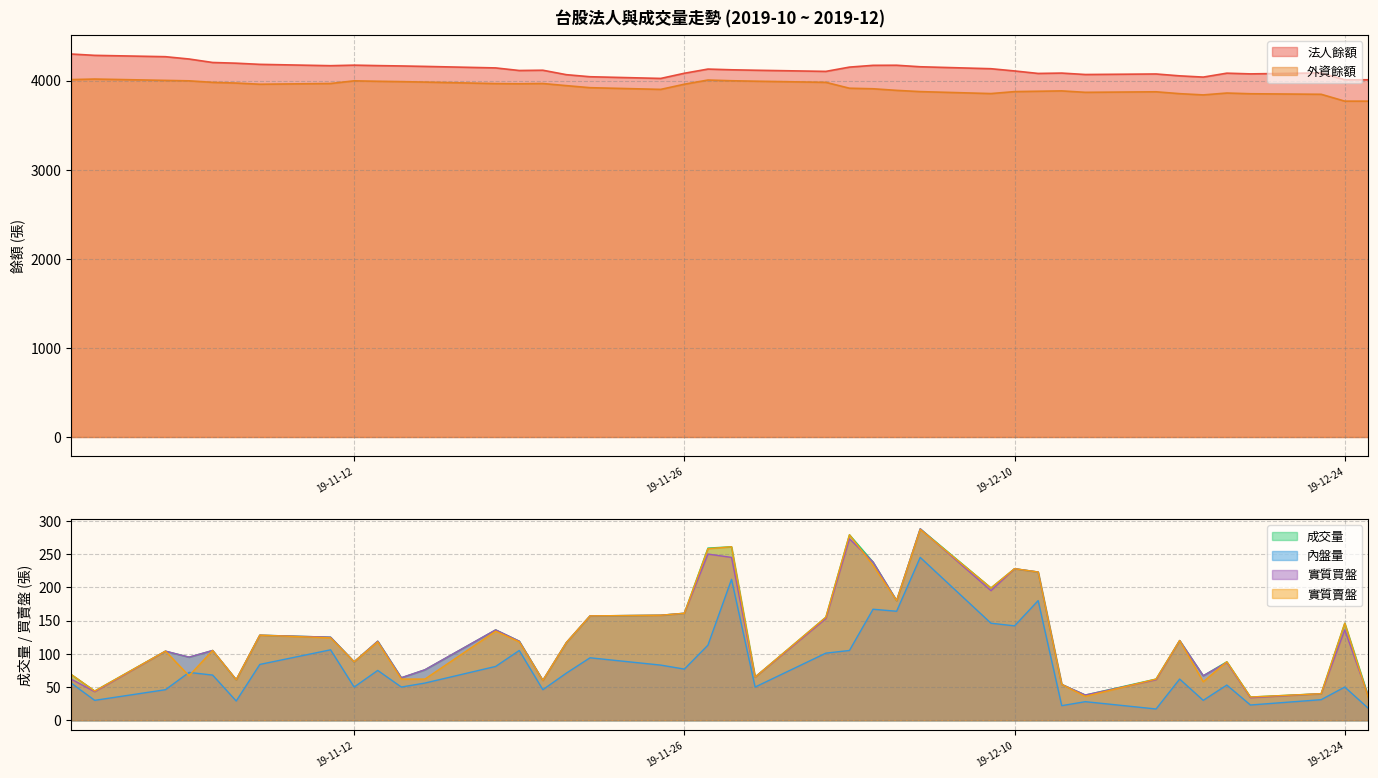

How many series are shown in this chart?

6